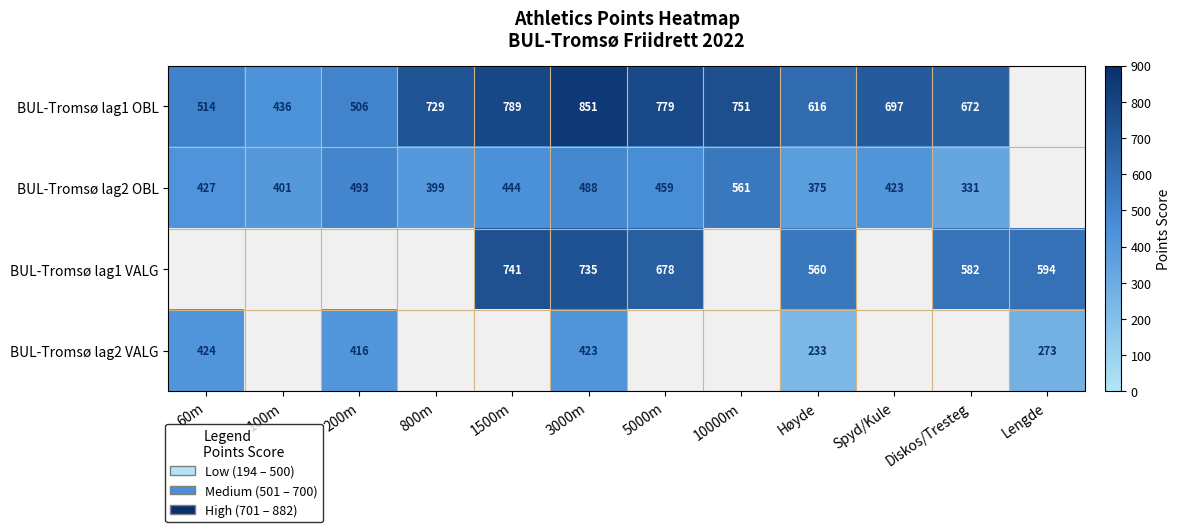

True or false: BUL-Tromsø lag2 OBL has a value of 401 at 100m.

True